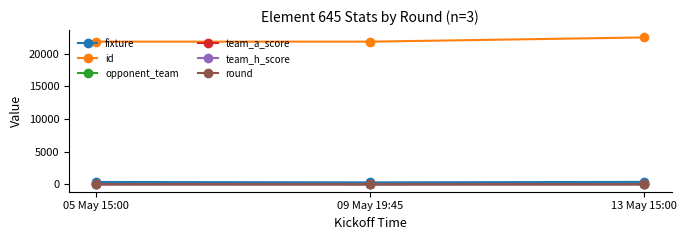

What is the greatest value displayed?

22466